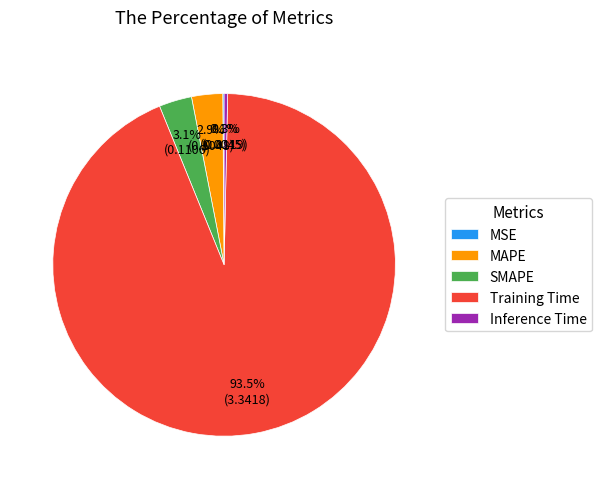

Which has a higher value, MAPE or Training Time?

Training Time